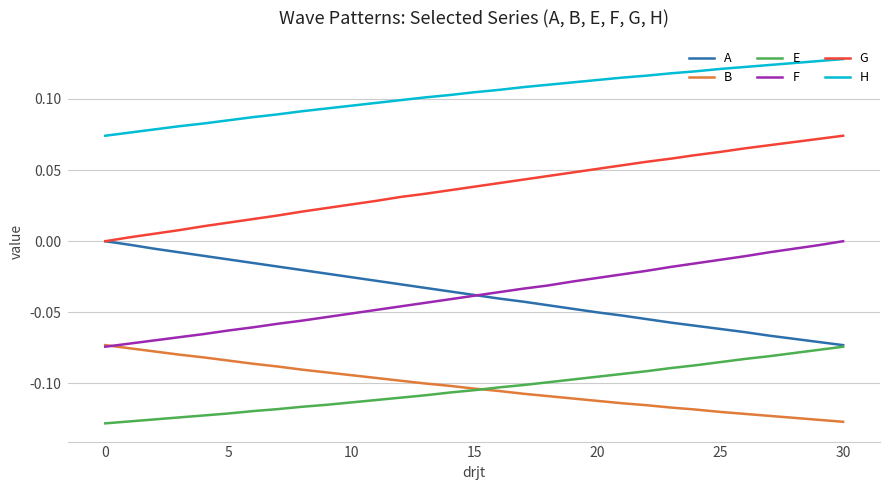

True or false: E and H cross at least once.

False